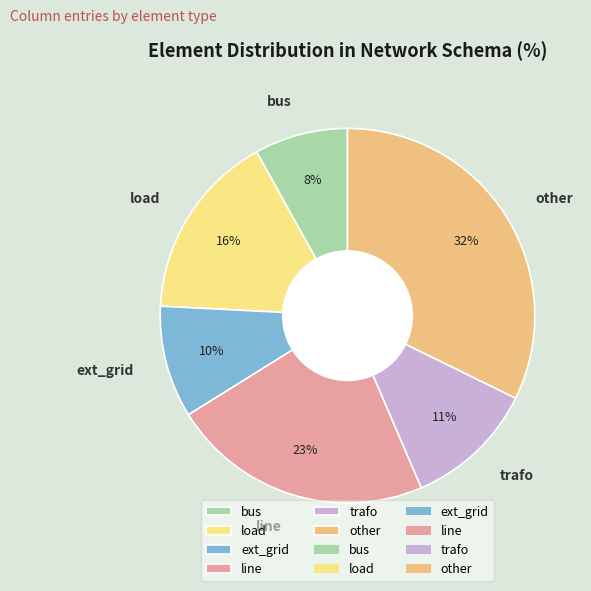

Is it true that ext_grid is 10% of the pie?

True